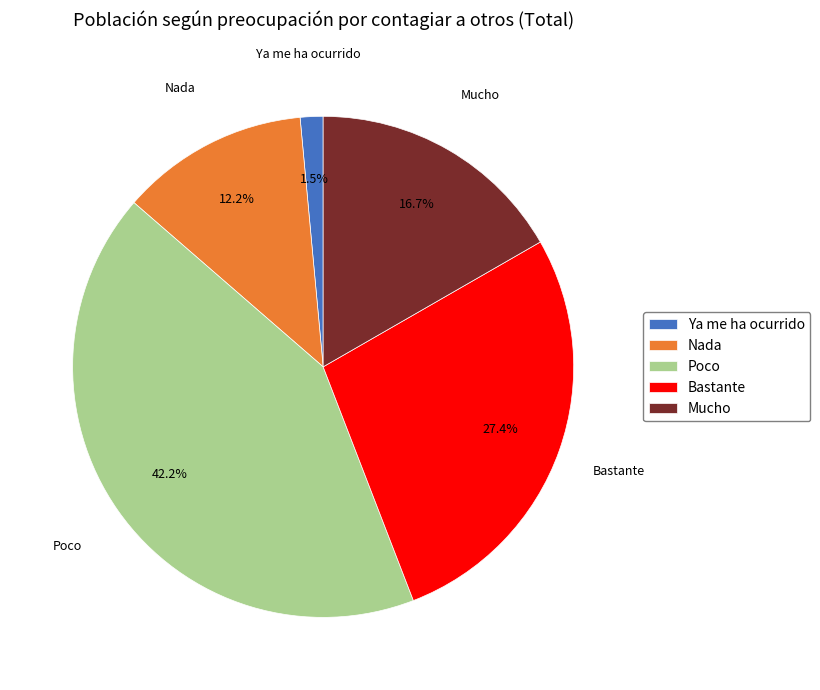

Is Nada the majority of the pie?

No